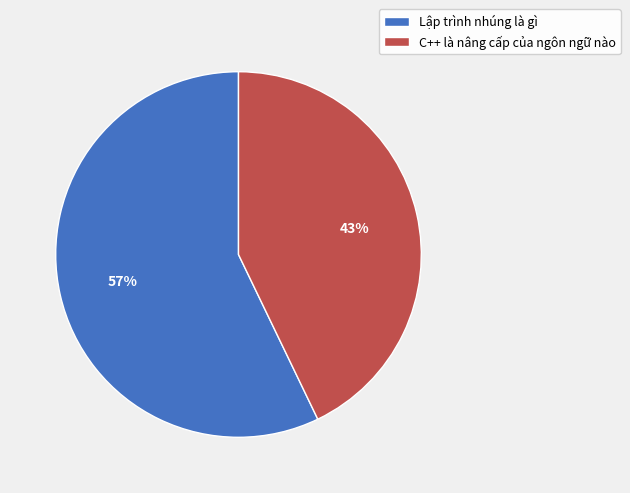

Rank the categories by value from lowest to highest.

C++ là nâng cấp của ngôn ngữ nào, Lập trình nhúng là gì